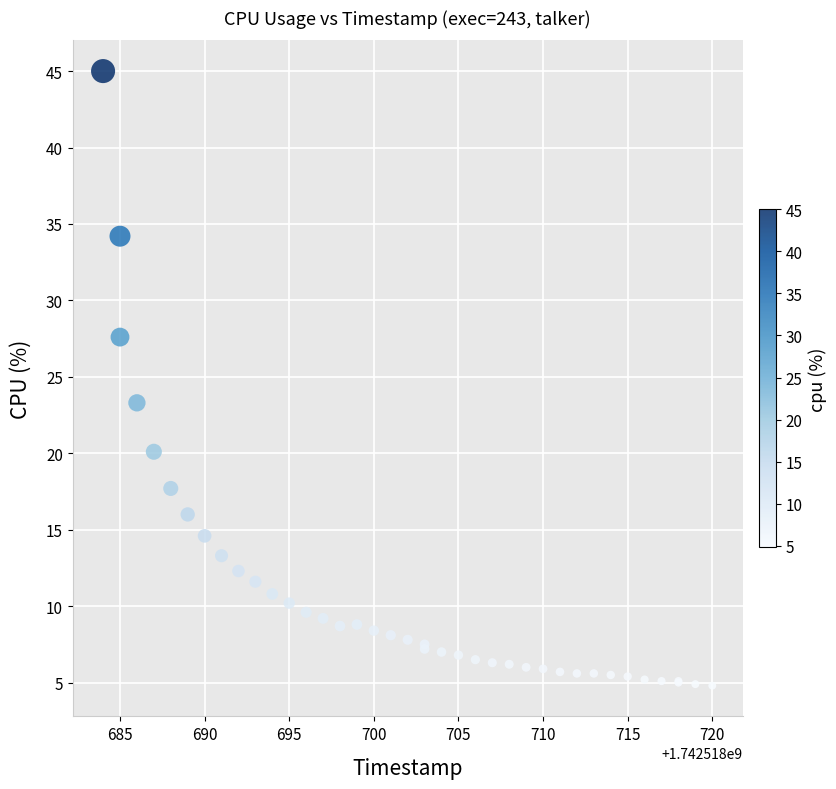

What Y value in the scatter plot is closest to 24?

23.3